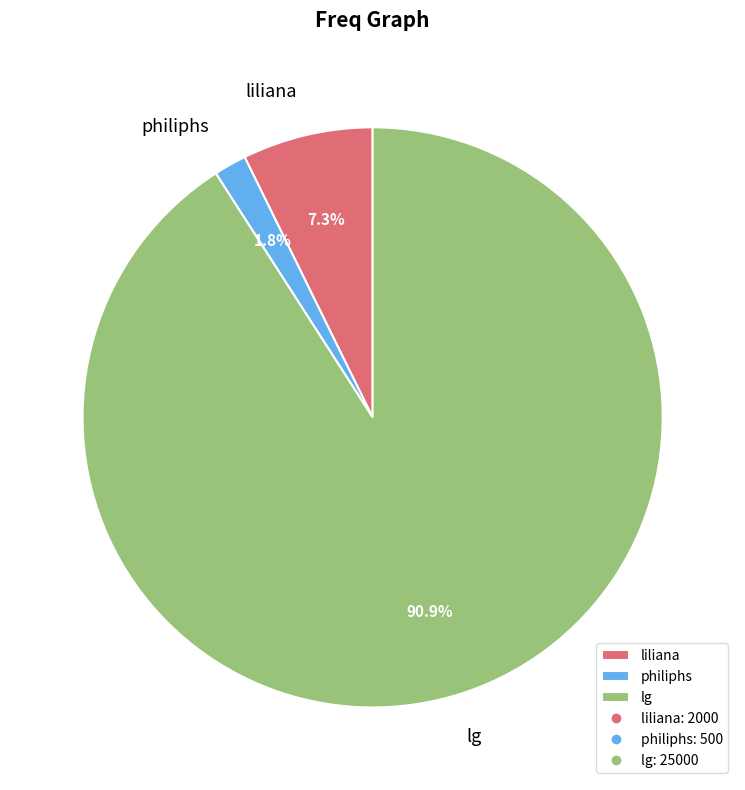

Is there a majority slice in this chart?

Yes